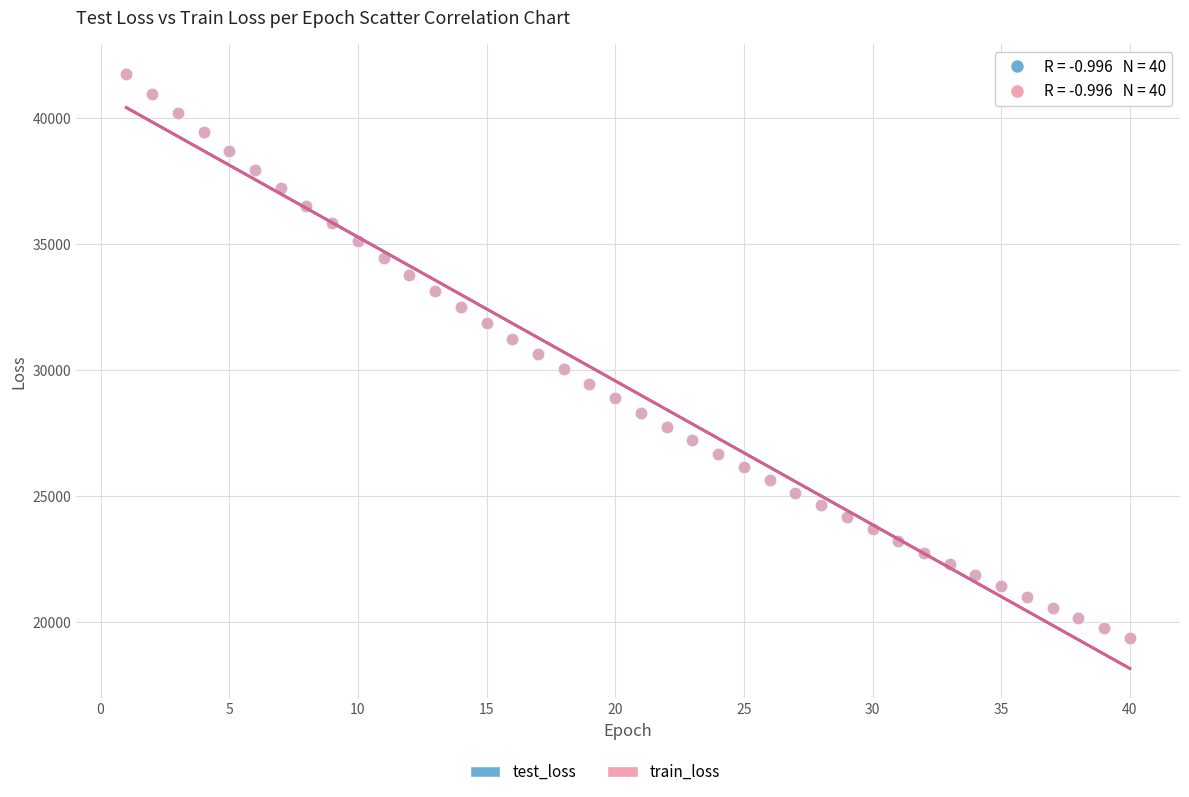

Which series has the largest Y range (max minus min)?

test_loss